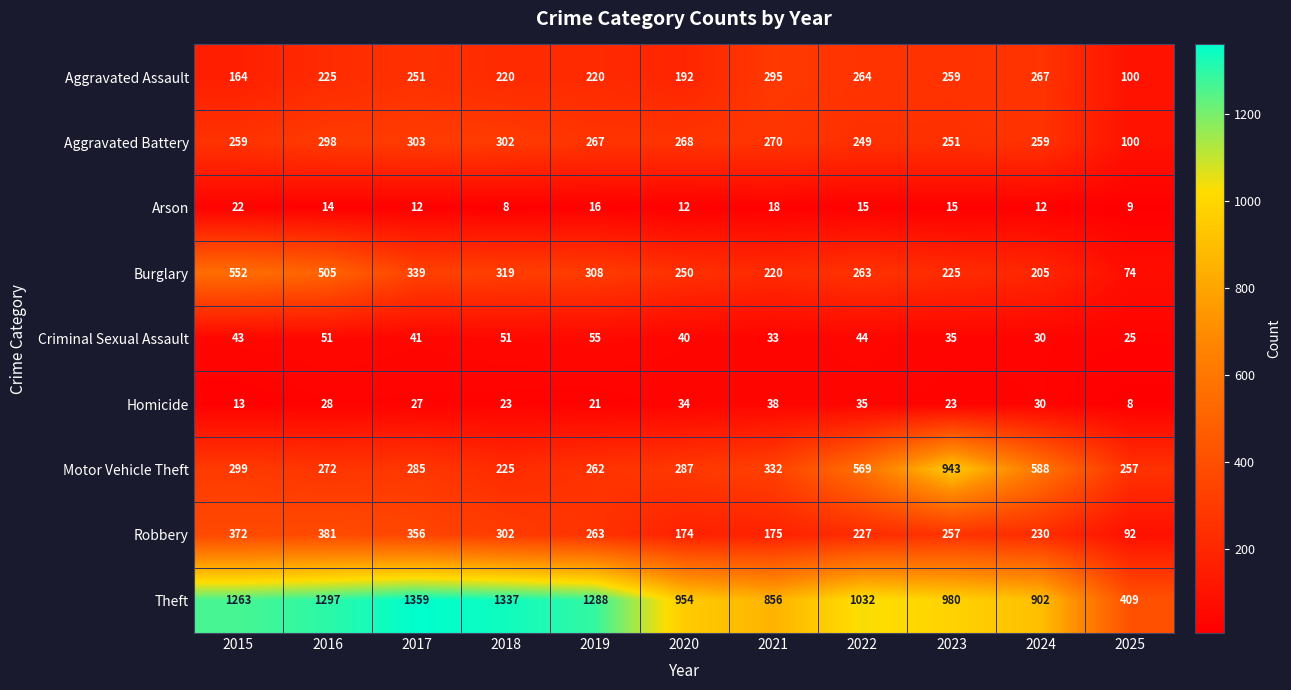

The value of Criminal Sexual Assault at 2020 is 40. True or false?

True